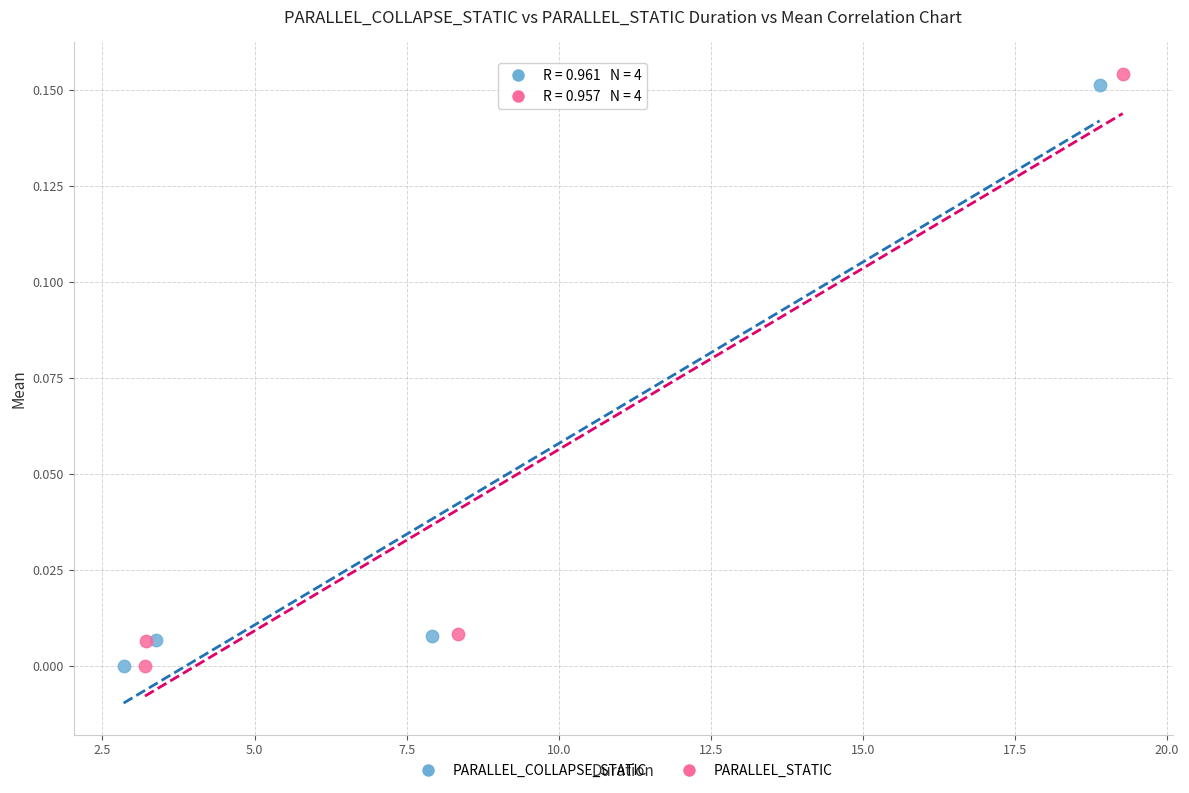

Which series has the largest Y range (max minus min)?

PARALLEL_STATIC